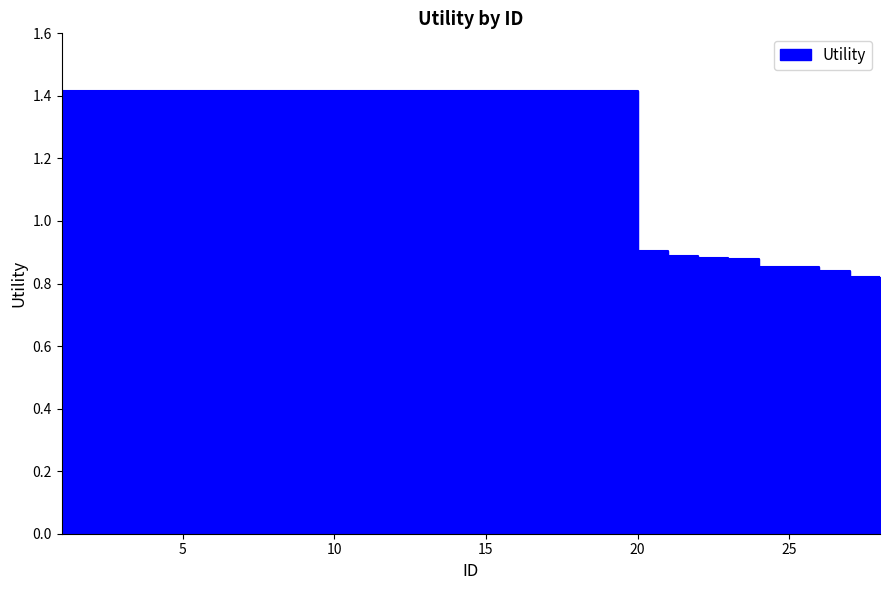

What is the approximate value at 16?

1.4